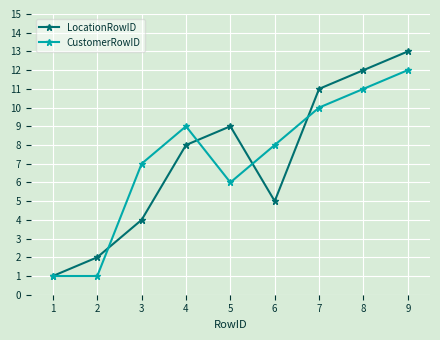

Rank the series at 5 from lowest to highest value.

CustomerRowID, LocationRowID